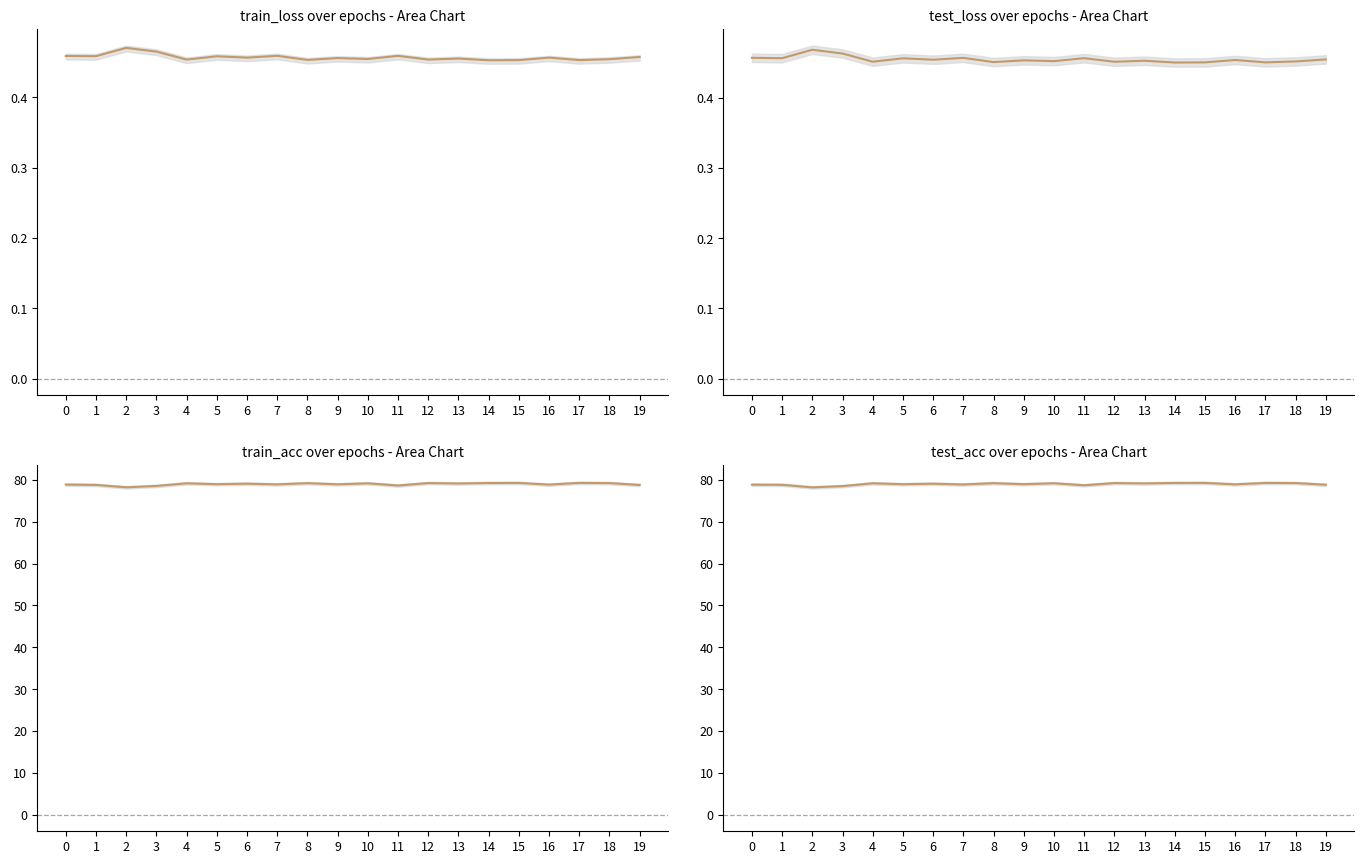

Is the value of train_acc at 17 greater than the value of train_loss at 18?

Yes